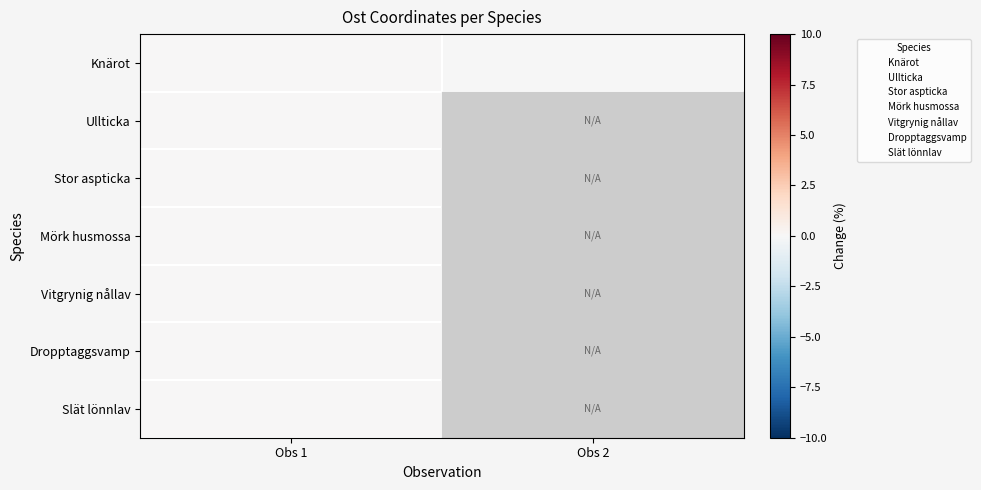

The value of Knärot at Obs 2 is -0.0. True or false?

False